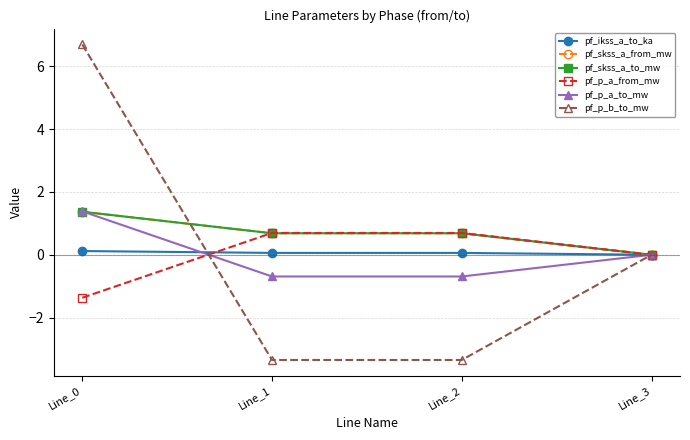

Reading left to right, extract all data points from this chart.

pf_ikss_a_to_ka: 0.1	0.1	0.1	0.0
pf_skss_a_from_mw: 1.4	0.7	0.7	0.0
pf_skss_a_to_mw: 1.4	0.7	0.7	0.0
pf_p_a_from_mw: -1.4	0.7	0.7	0.0
pf_p_a_to_mw: 1.4	-0.7	-0.7	-0.0
pf_p_b_to_mw: 6.7	-3.3	-3.3	-0.0